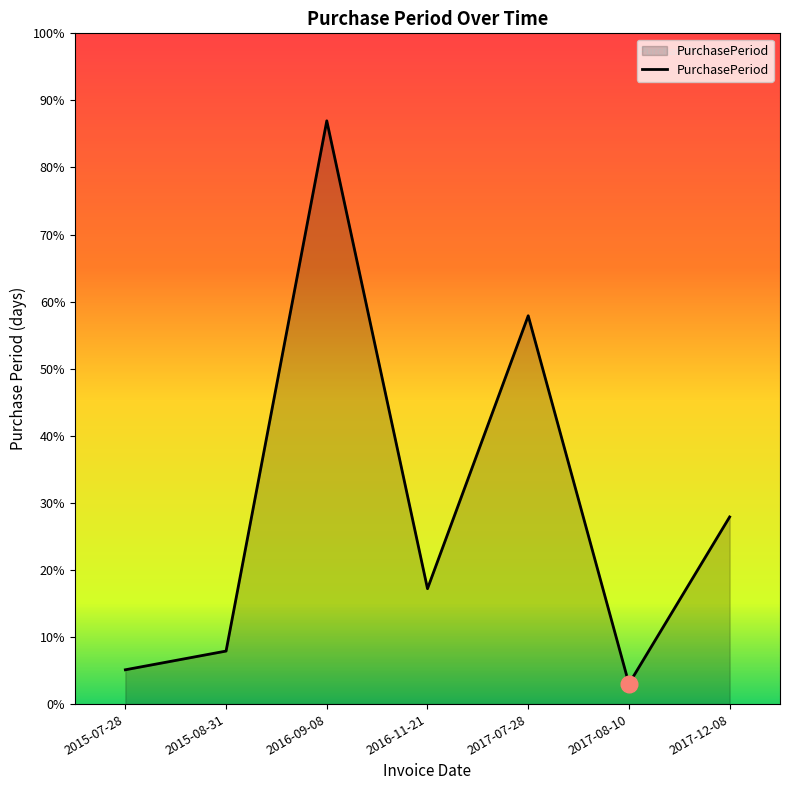

Where is the data nearest to the value 193?

2017-07-28